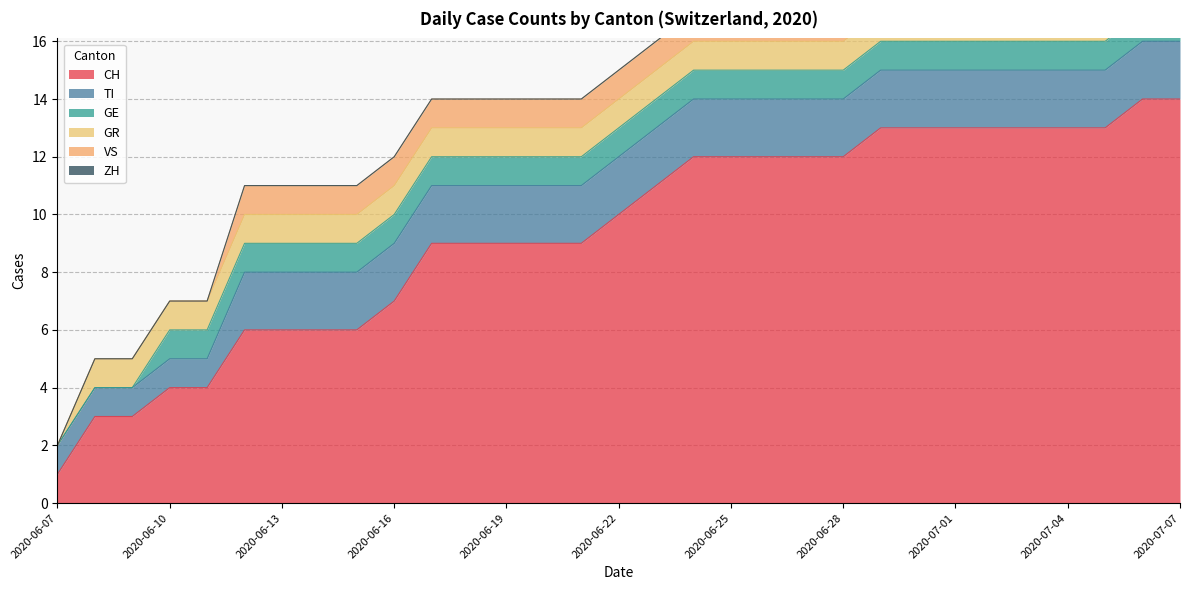

The value of CH at 2020-06-29 is 7. True or false?

False